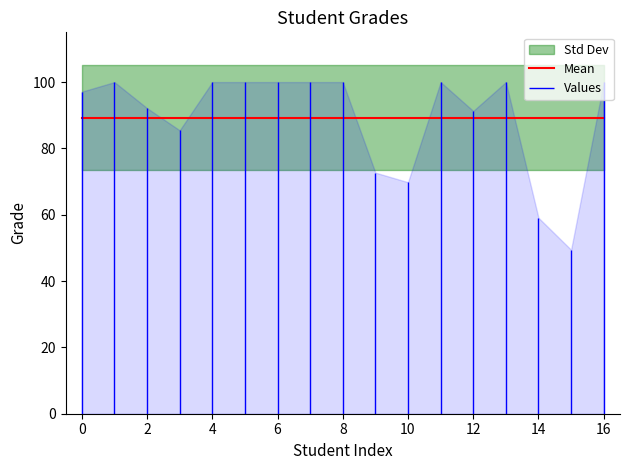

How many interior local valleys (lower than both neighbors) does the data have?

4